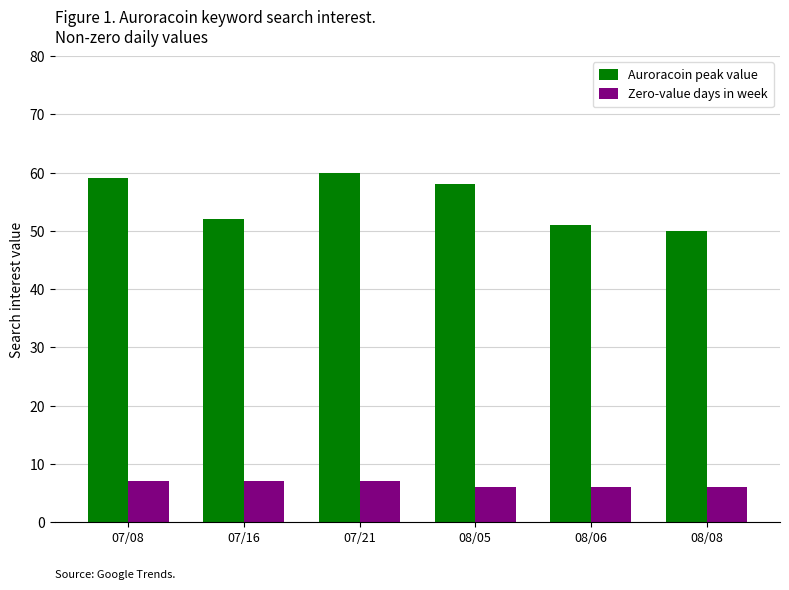

How many data points in Auroracoin peak value are less than 58?

3